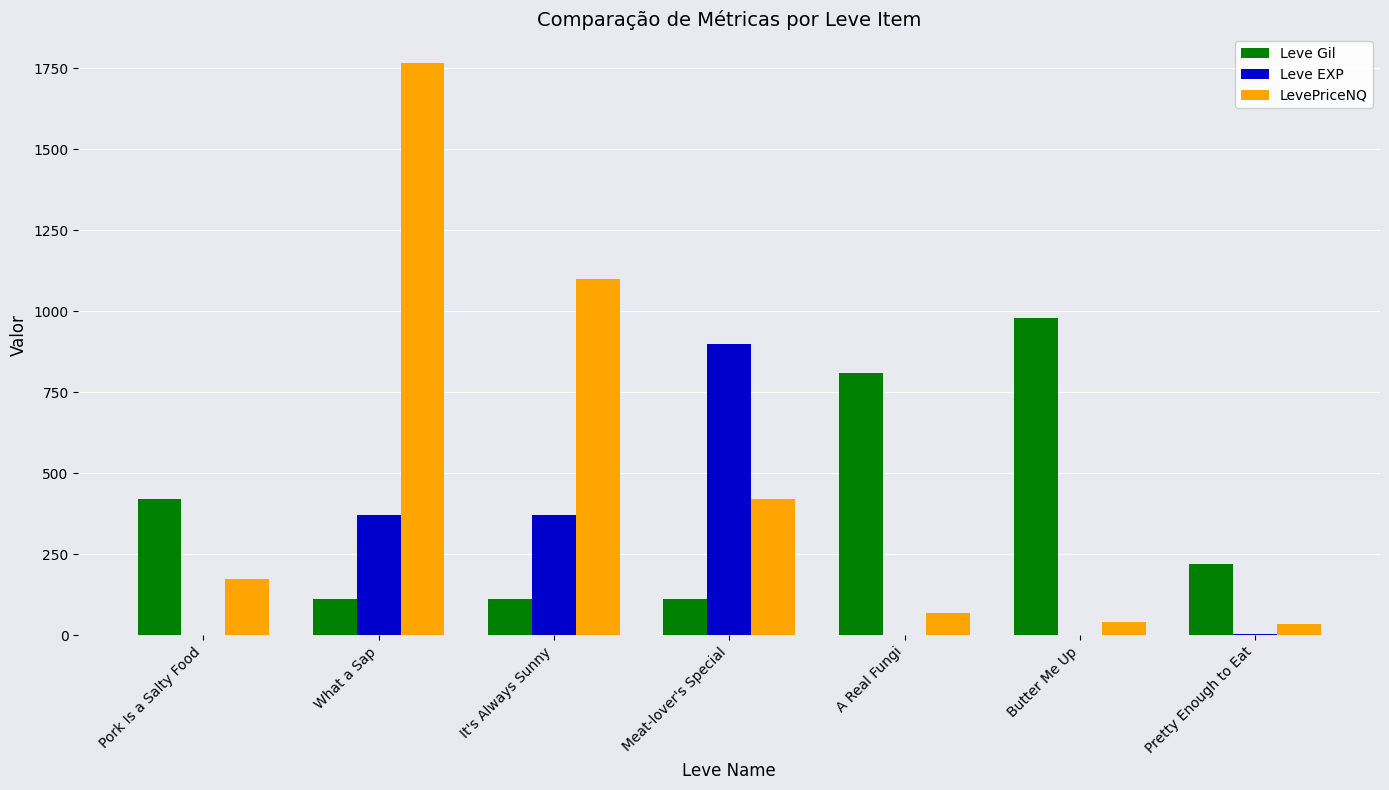

Are the bars grouped side by side (vs. stacked)?

Yes